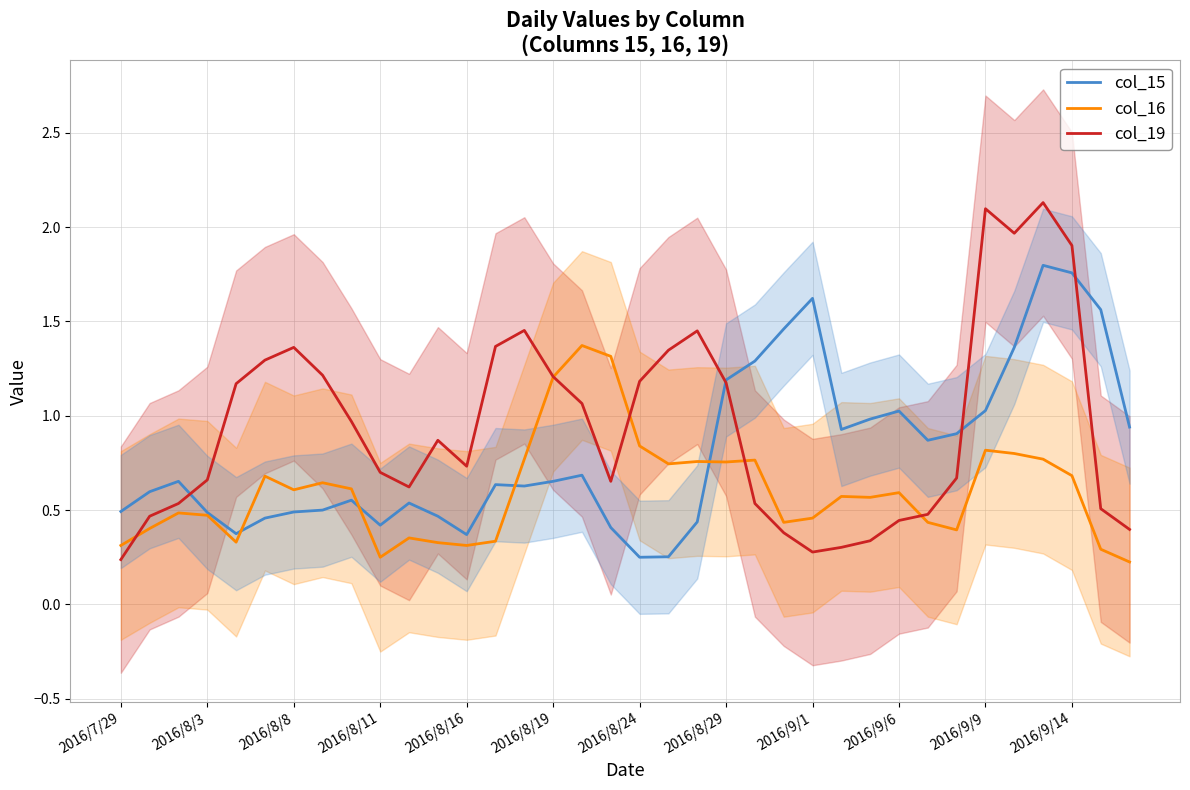

Is the value of col_19 at 2016/7/29 greater than the value of col_16 at 2016/9/14?

No